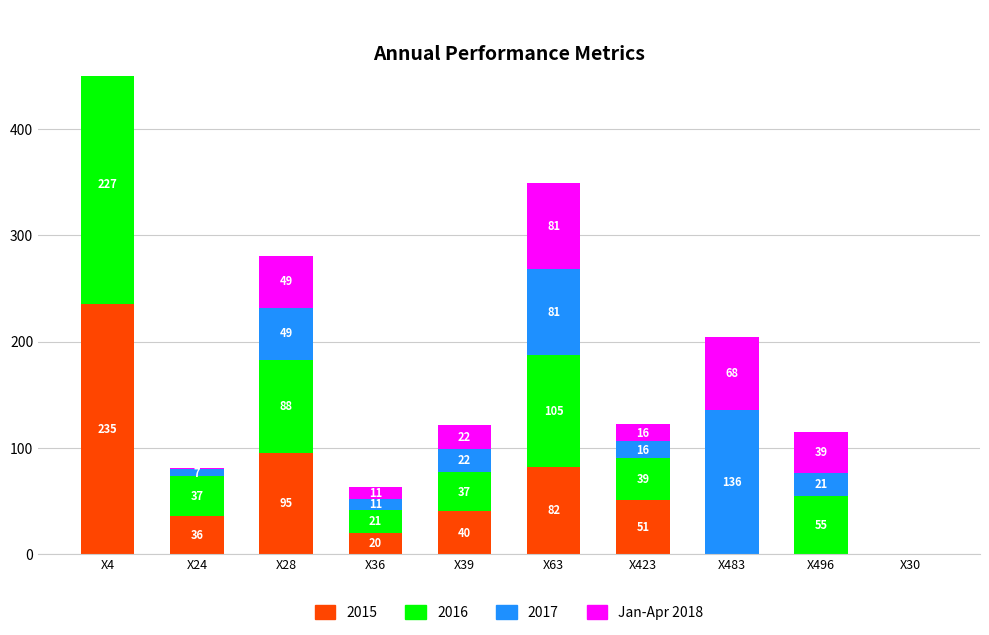

How many bars are there in total?

10